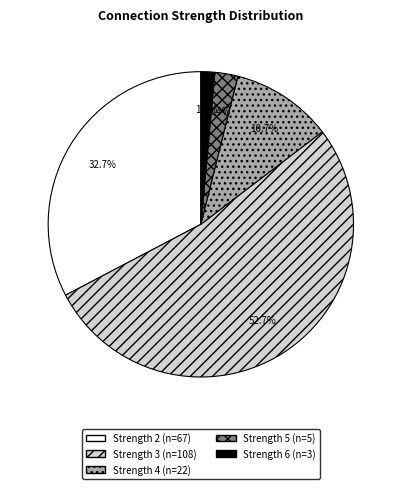

Is there a majority slice in this chart?

Yes